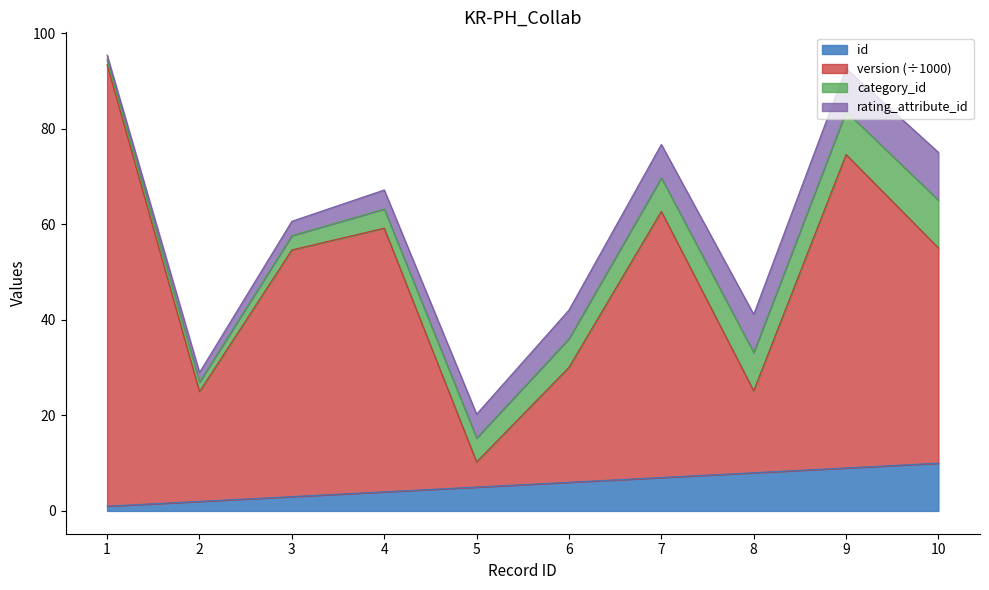

What is the difference between the second highest and second lowest values in the version series?

49.6